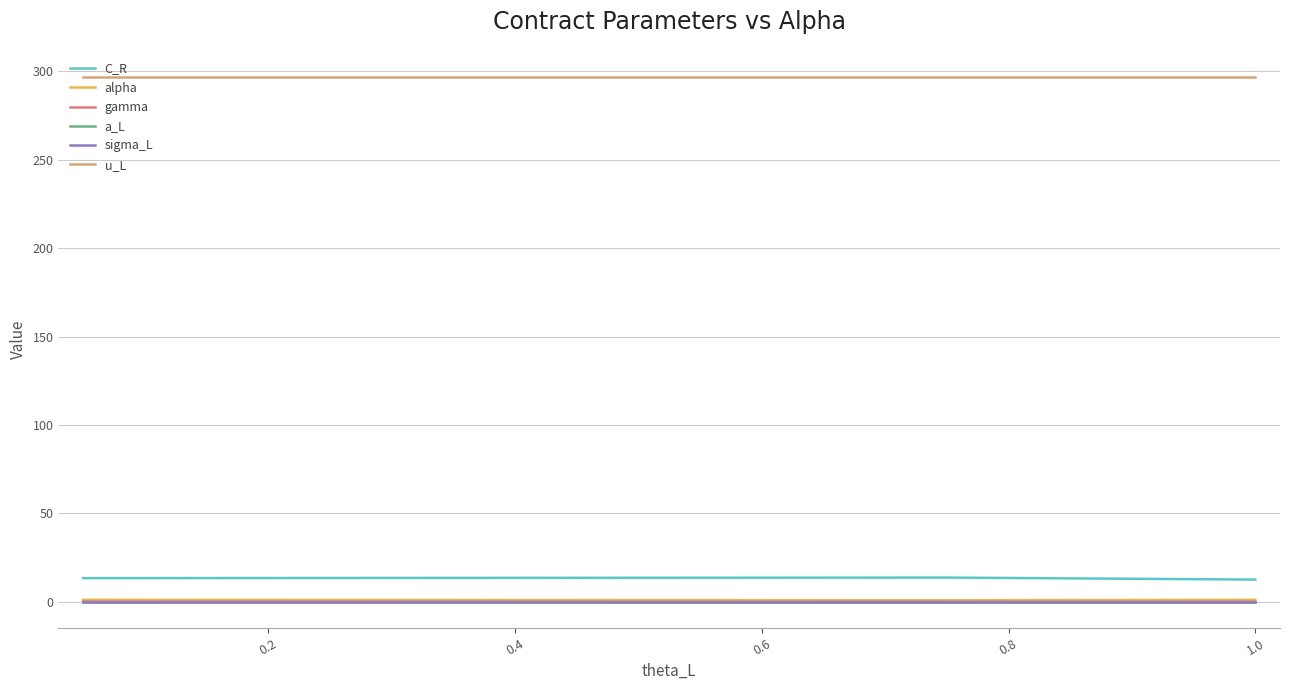

What are all the series names shown in the legend?

C_R, alpha, gamma, a_L, sigma_L, u_L